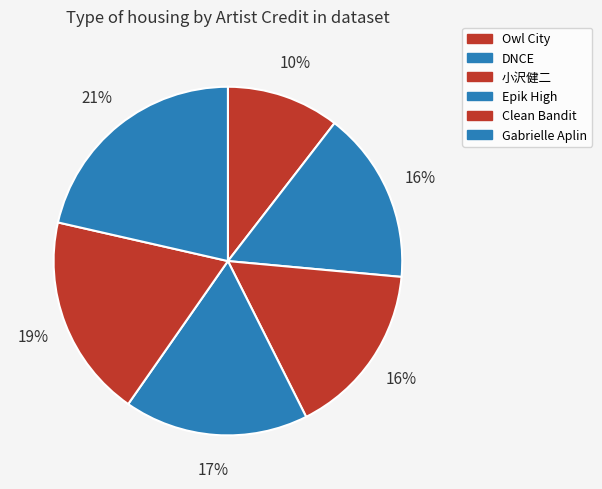

To the nearest percent, what percentage of the pie is Epik High?

17%